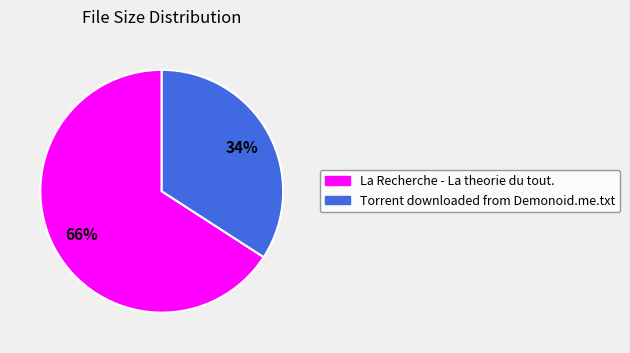

Do Torrent downloaded from Demonoid.me.txt and La Recherche - La theorie du tout. together represent more than half of the pie?

Yes